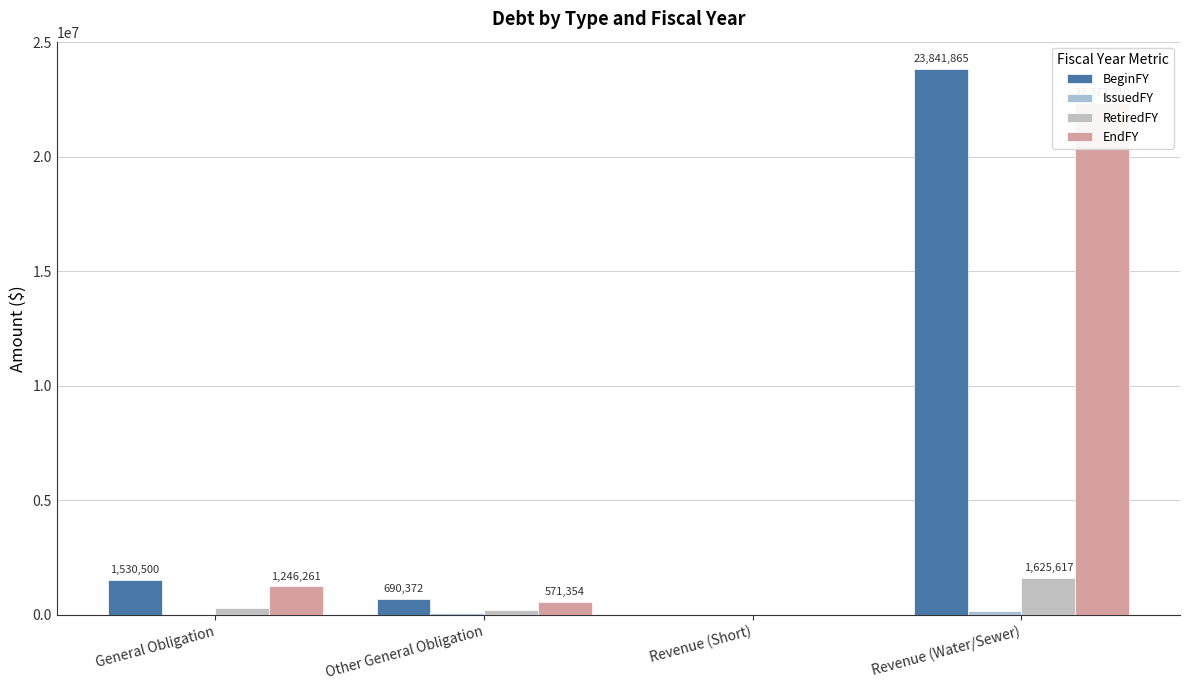

Reading left to right, list all the values displayed in this chart.

BeginFY: General Obligation=1530500	Other General Obligation=690372	Revenue (Short)=0	Revenue (Water/Sewer)=23841865
IssuedFY: General Obligation=0	Other General Obligation=96250	Revenue (Short)=0	Revenue (Water/Sewer)=156962
RetiredFY: General Obligation=284239	Other General Obligation=215268	Revenue (Short)=0	Revenue (Water/Sewer)=1625617
EndFY: General Obligation=1246261	Other General Obligation=571354	Revenue (Short)=0	Revenue (Water/Sewer)=22373210